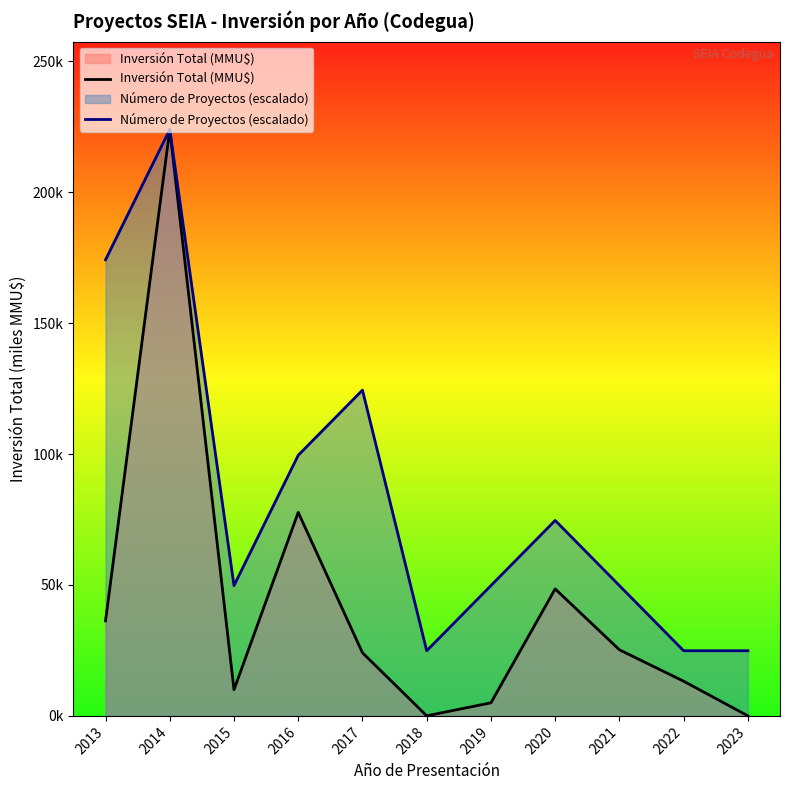

Reading left to right, extract all data points from this chart.

Inversión Total (MMU$): 2013=36.3	2014=224.0	2015=10.0	2016=77.7	2017=24.1	2018=0.0	2019=5.0	2020=48.5	2021=25.2	2022=13.2	2023=0.0
Número de Proyectos (escalado): 2013=174.2	2014=224.0	2015=49.8	2016=99.5	2017=124.4	2018=24.9	2019=49.8	2020=74.7	2021=49.8	2022=24.9	2023=24.9